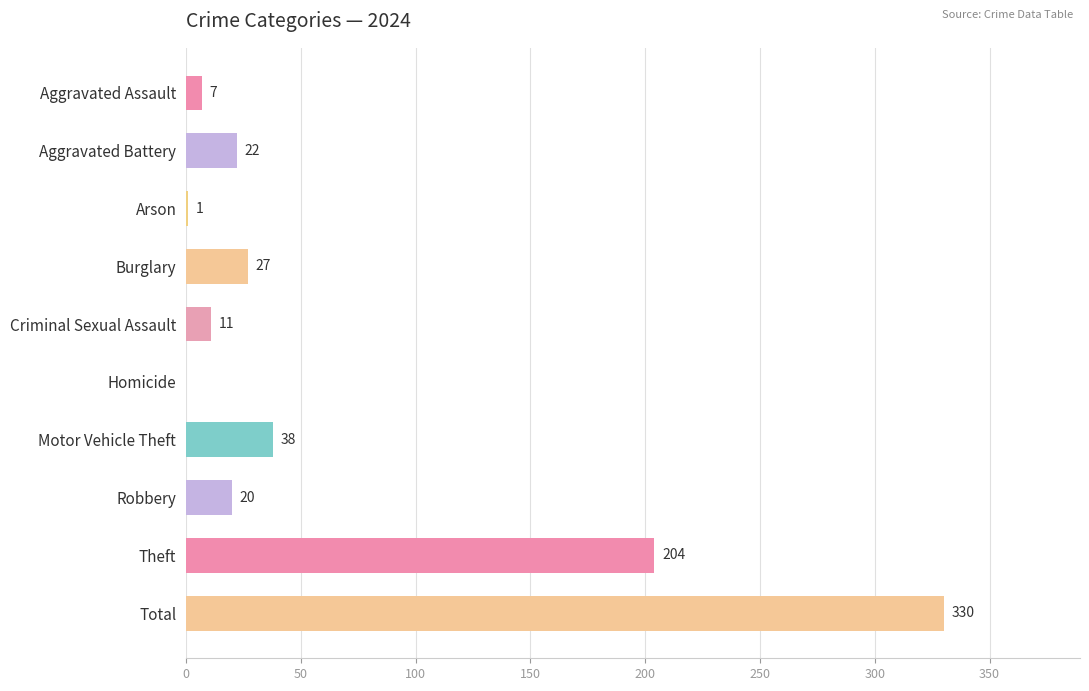

How many data points does each series have?

10